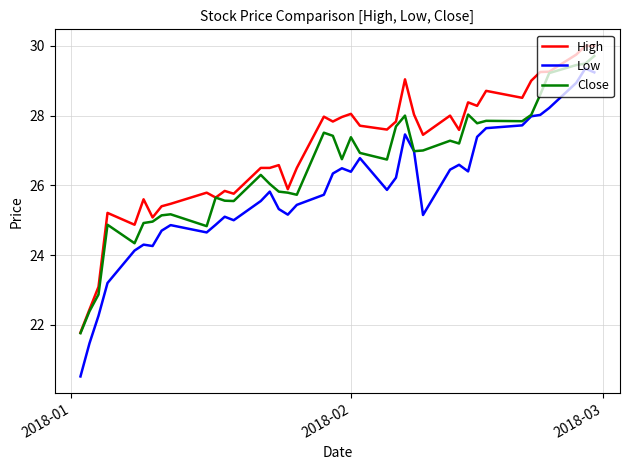

Does the chart display data point markers on the line(s)?

No